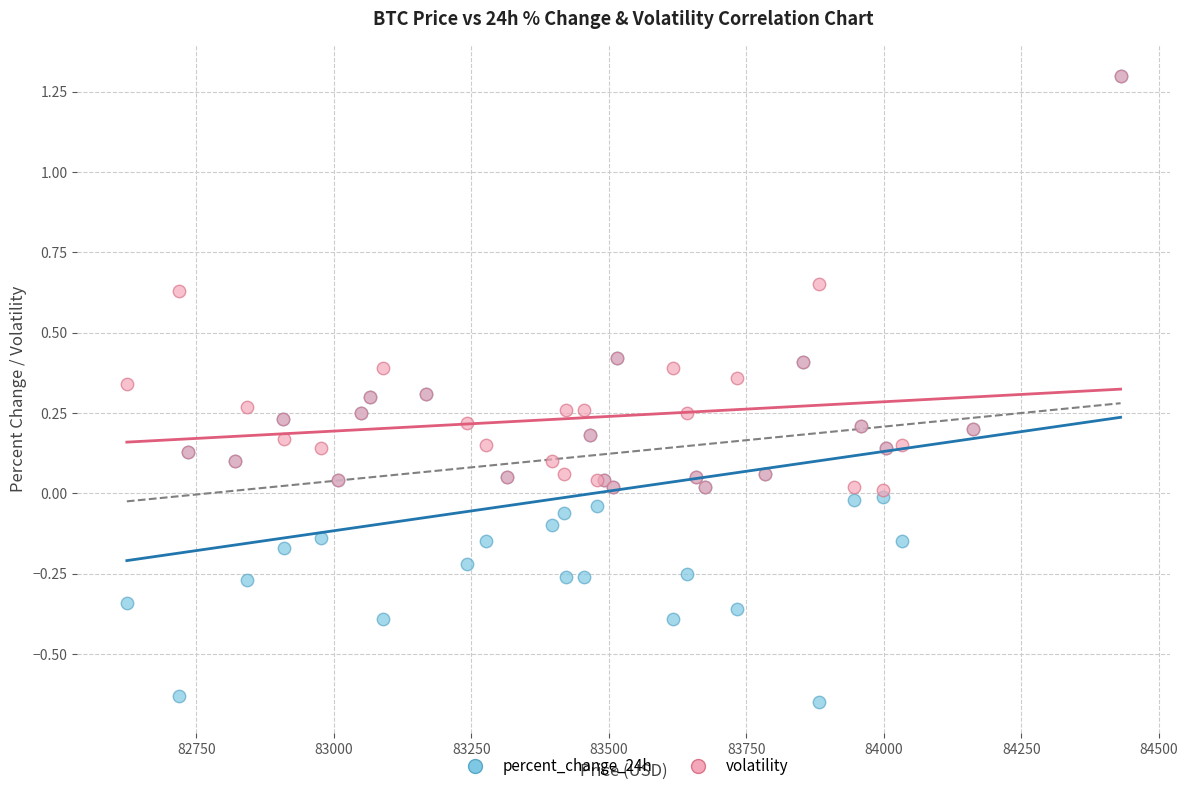

What are all the series names shown in the legend?

percent_change_24h, volatility